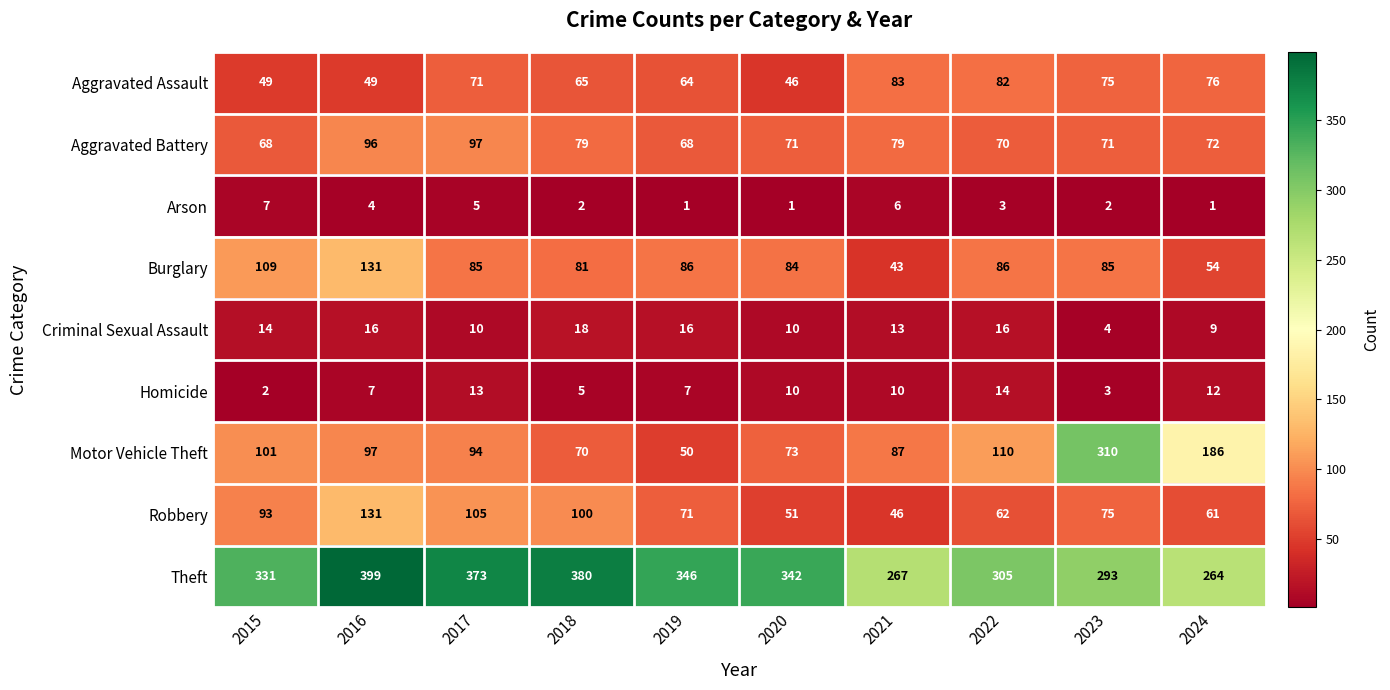

At which label does Homicide first exceed 10?

2017